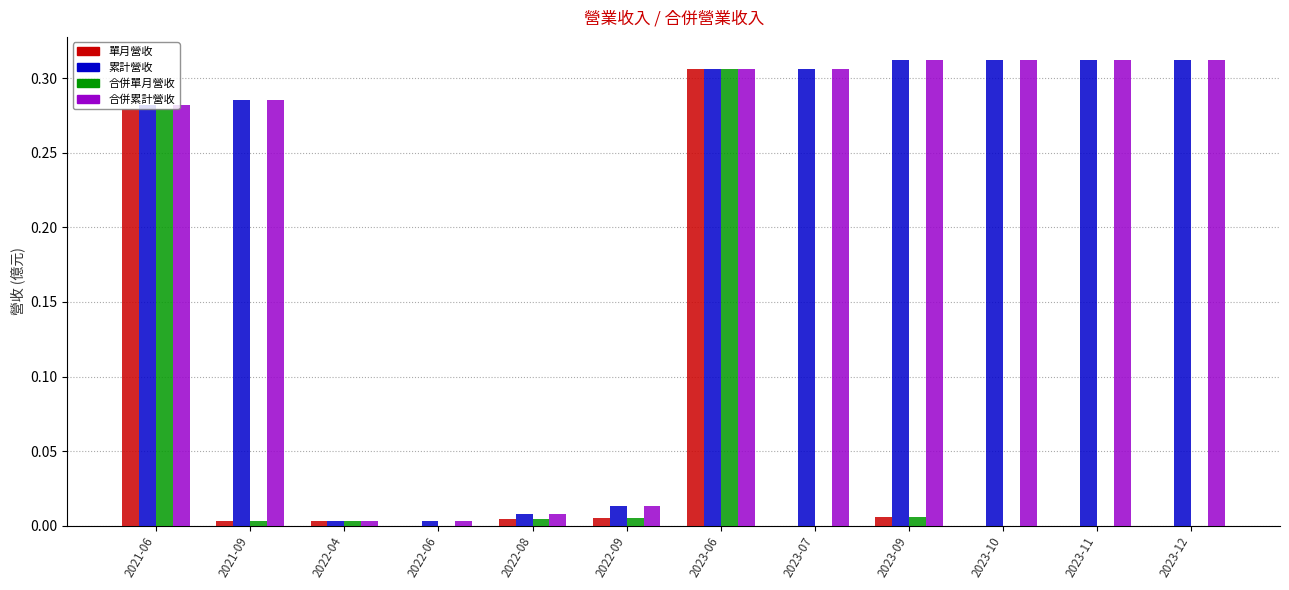

Are the bars grouped side by side (vs. stacked)?

Yes